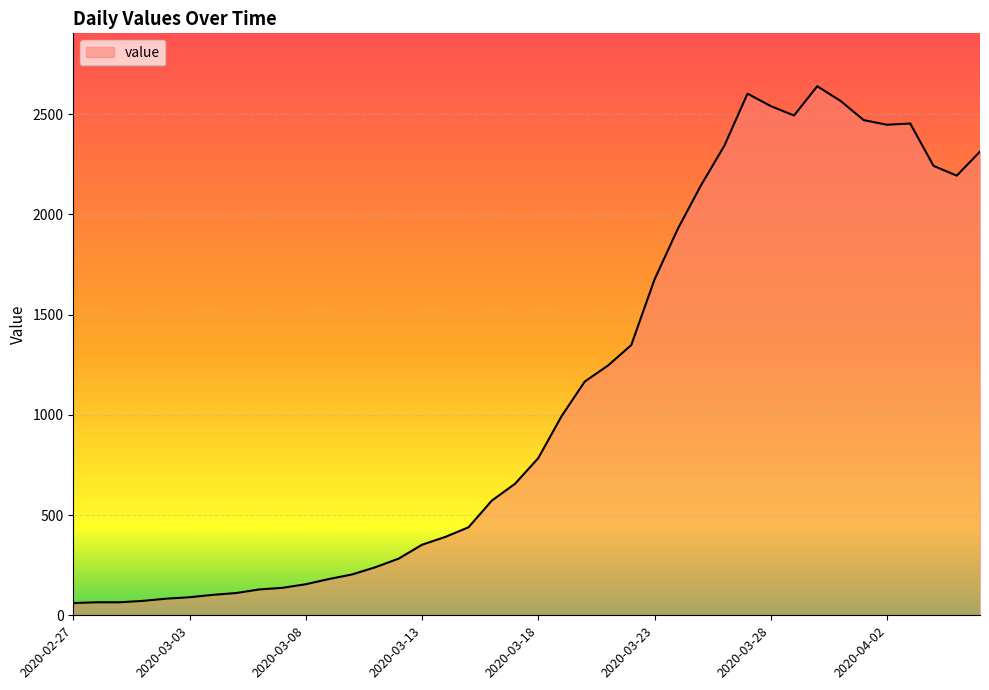

What is the smallest value displayed?

61